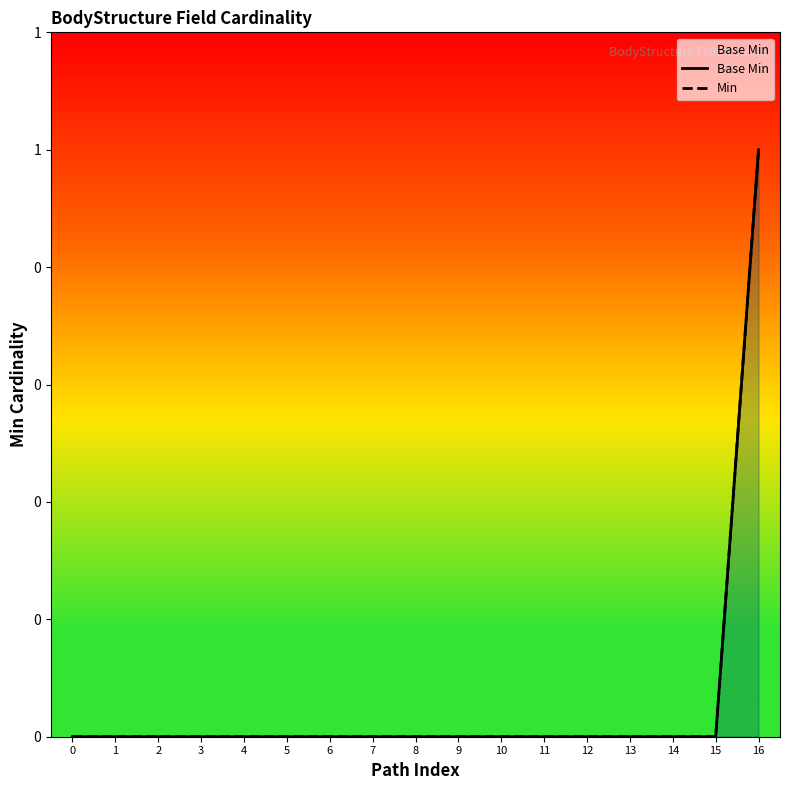

True or false: Base Min and Min intersect in this chart.

False